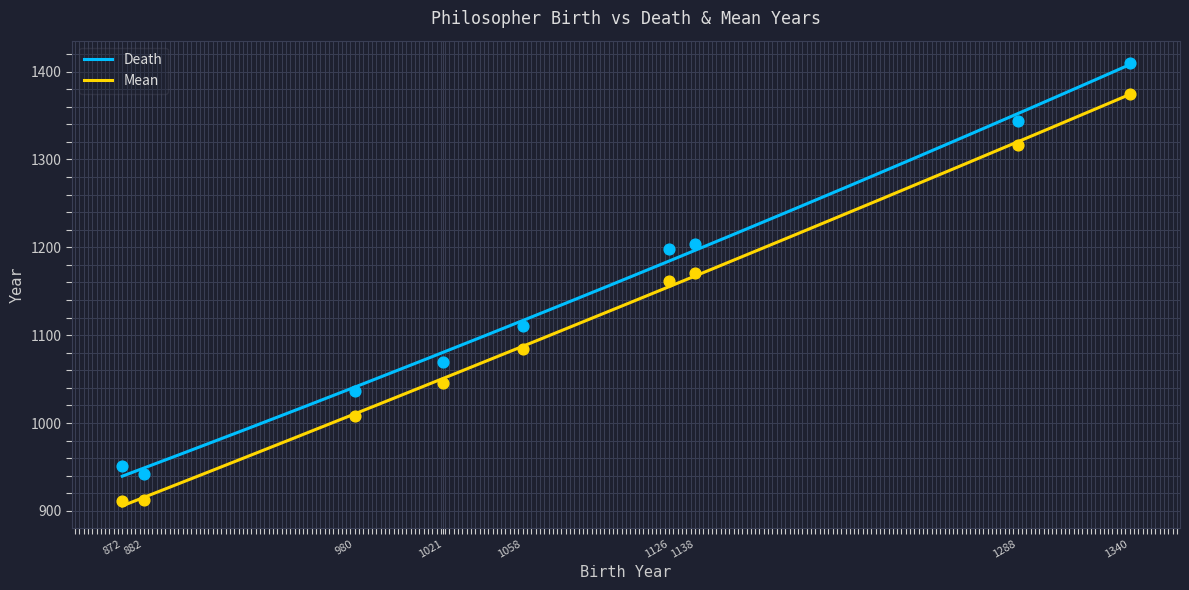

Which series has the largest total across all categories?

Death